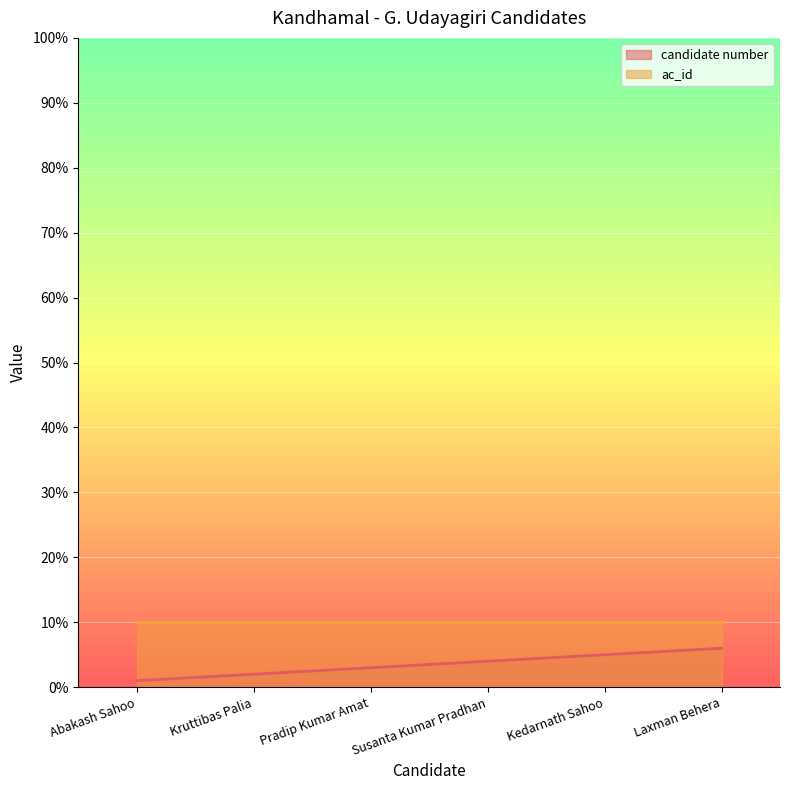

At which label does the data first exceed 4?

Kedarnath Sahoo